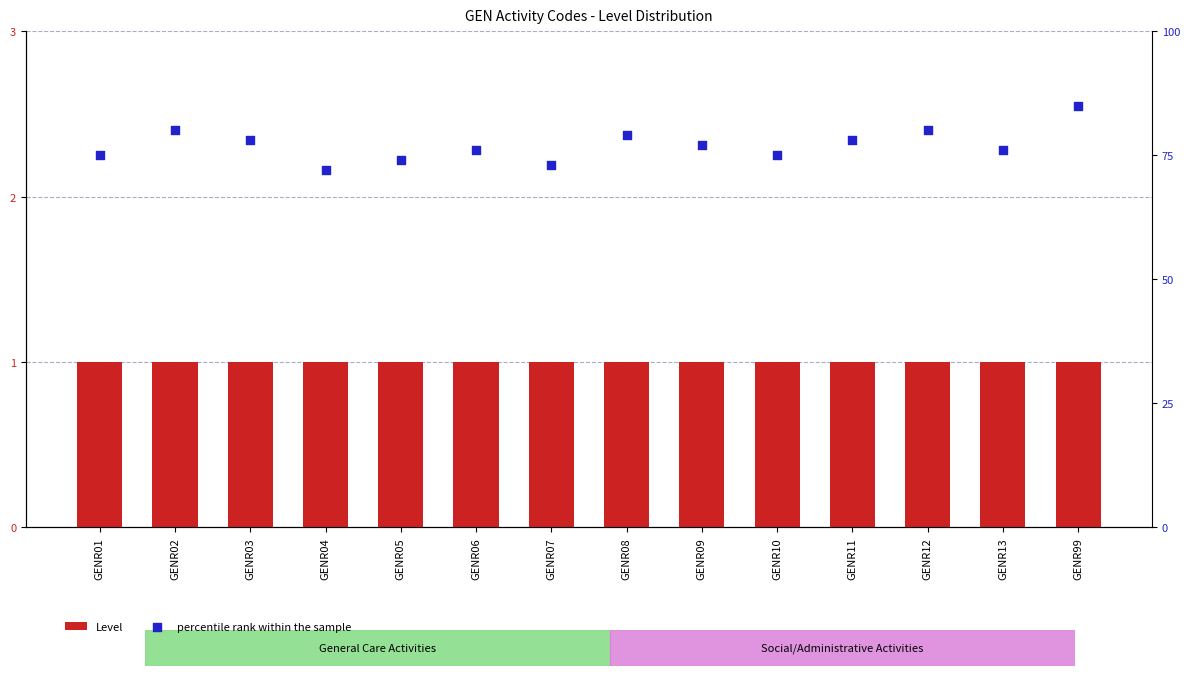

At which category is the sum across all series the highest?

GENR99